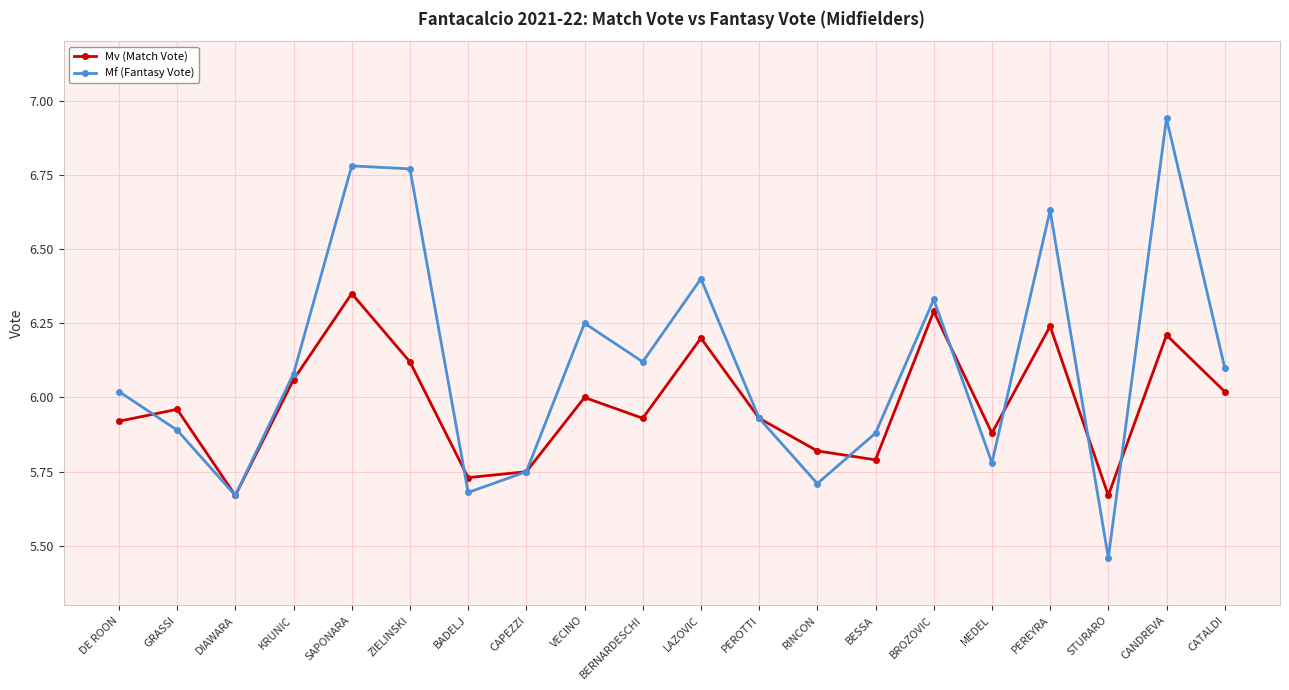

Where is the first local minimum for Mv (Match Vote)?

DIAWARA